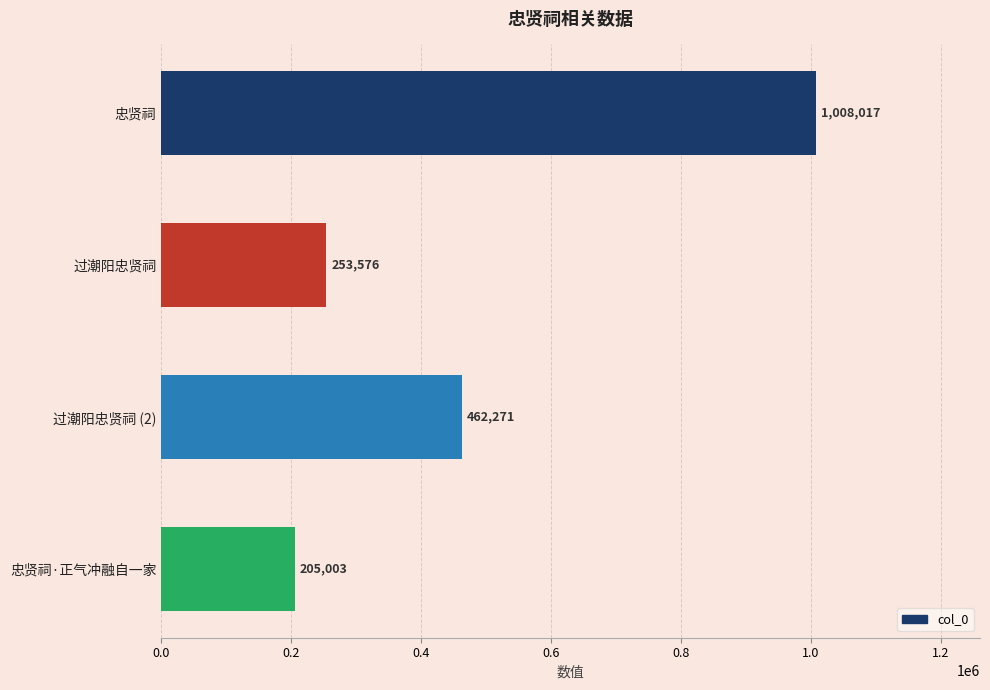

How many bars are there in total?

4